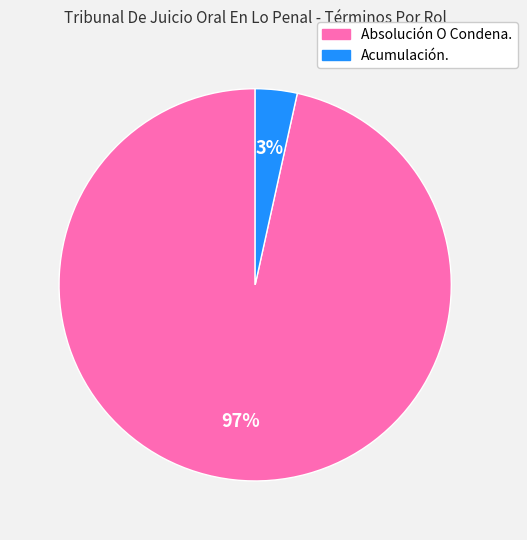

What is the smallest slice in the pie chart?

Acumulación.